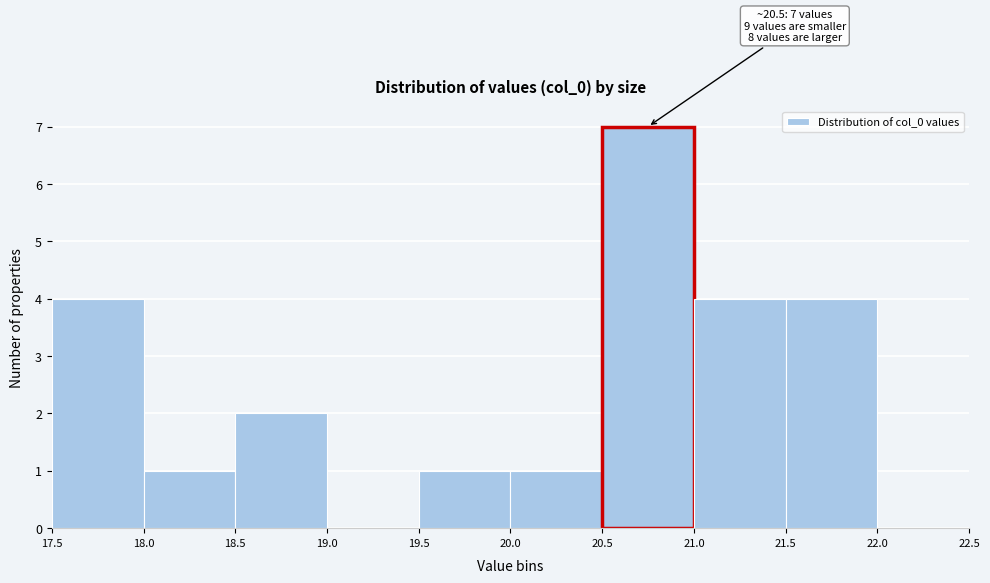

Over which range of the x-axis is the bar tallest?

20.5 to 21.0